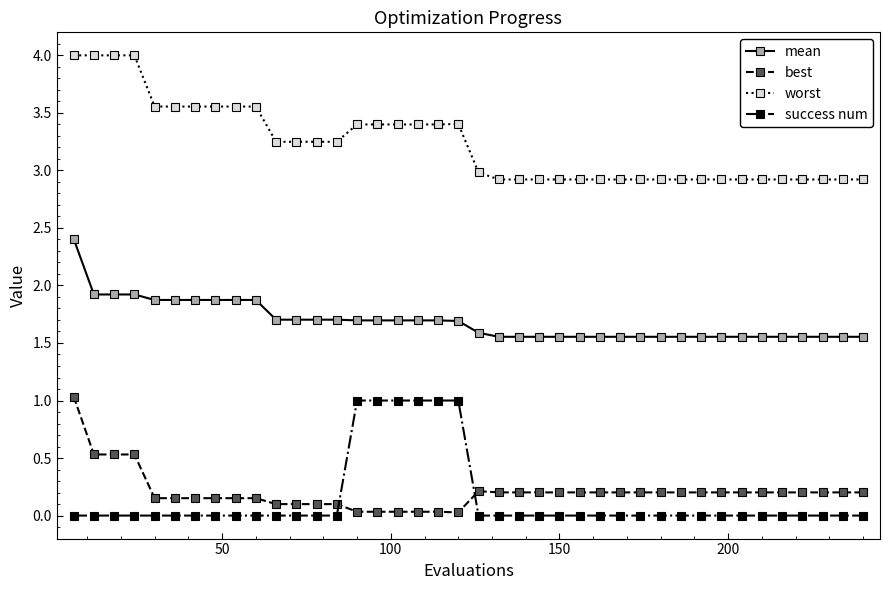

Count the number of data series in this chart.

4